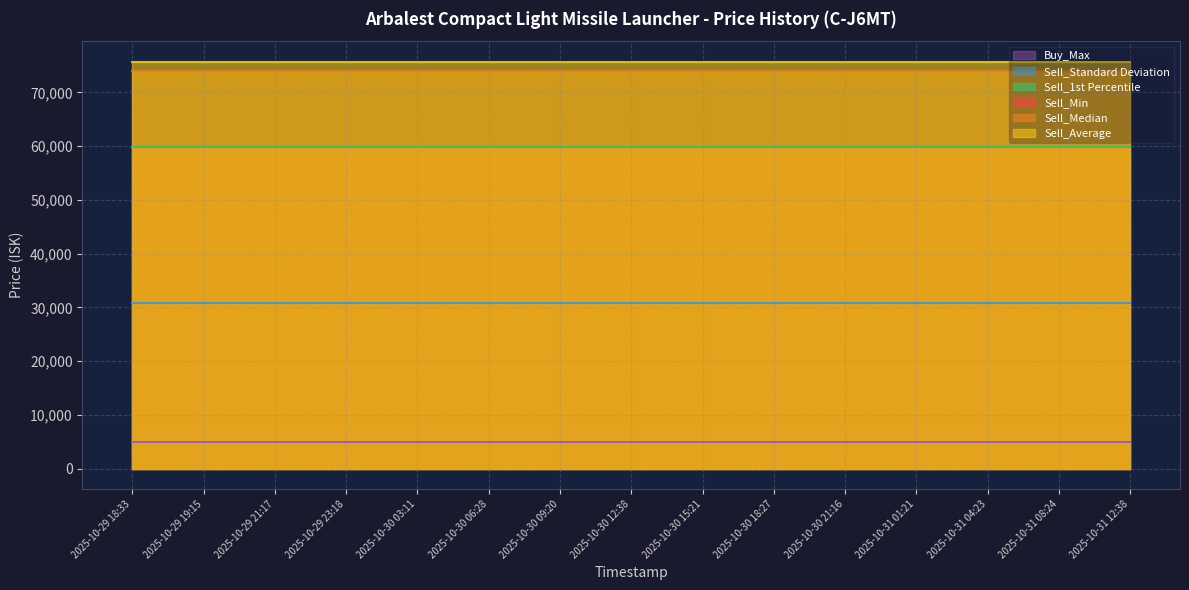

What is the difference between the highest and lowest values at 2025-10-29 19:15?

70740.8